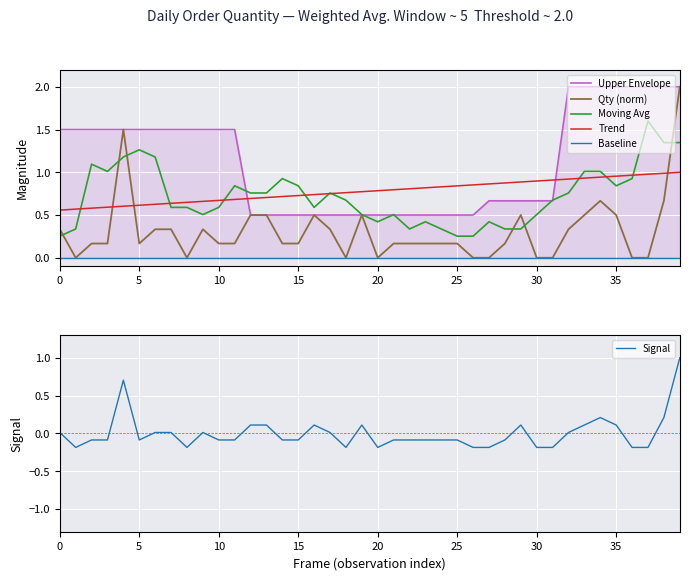

True or false: the data shows 0.3 at 2018-03-15.

False